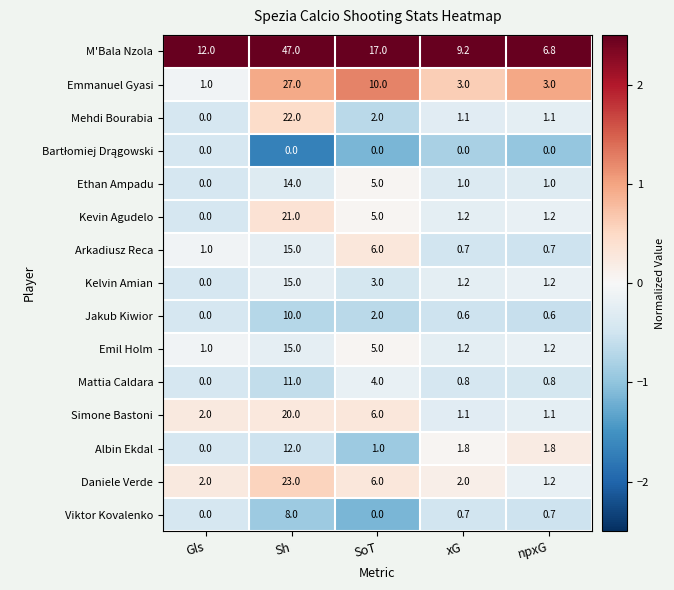

True or false: Emil Holm has a value of 21.1 at Sh.

False